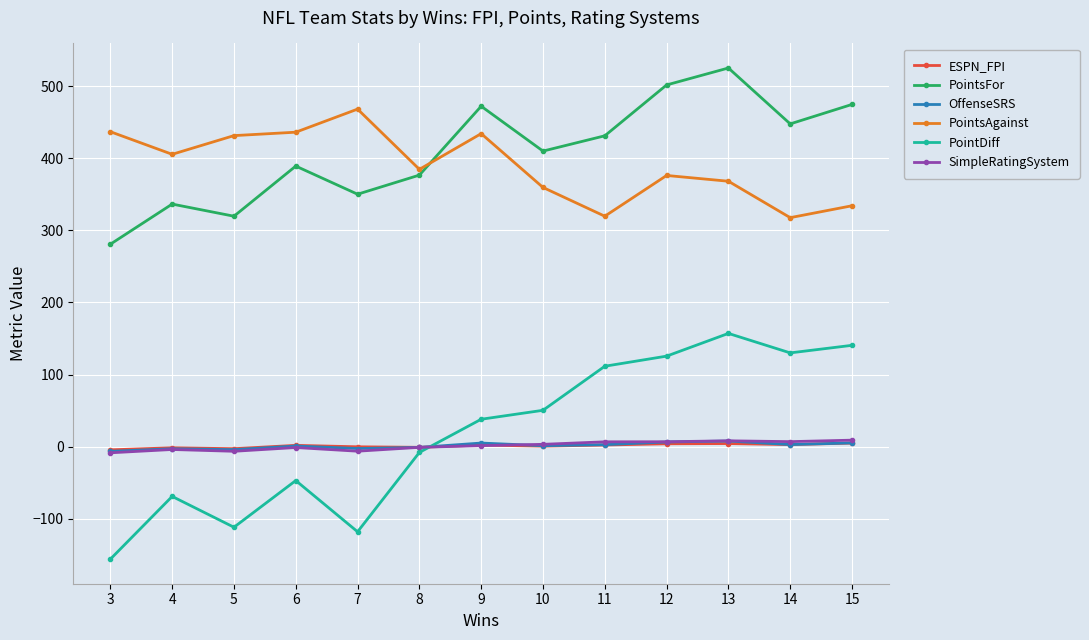

What is the minimum value for ESPN_FPI?

-4.4